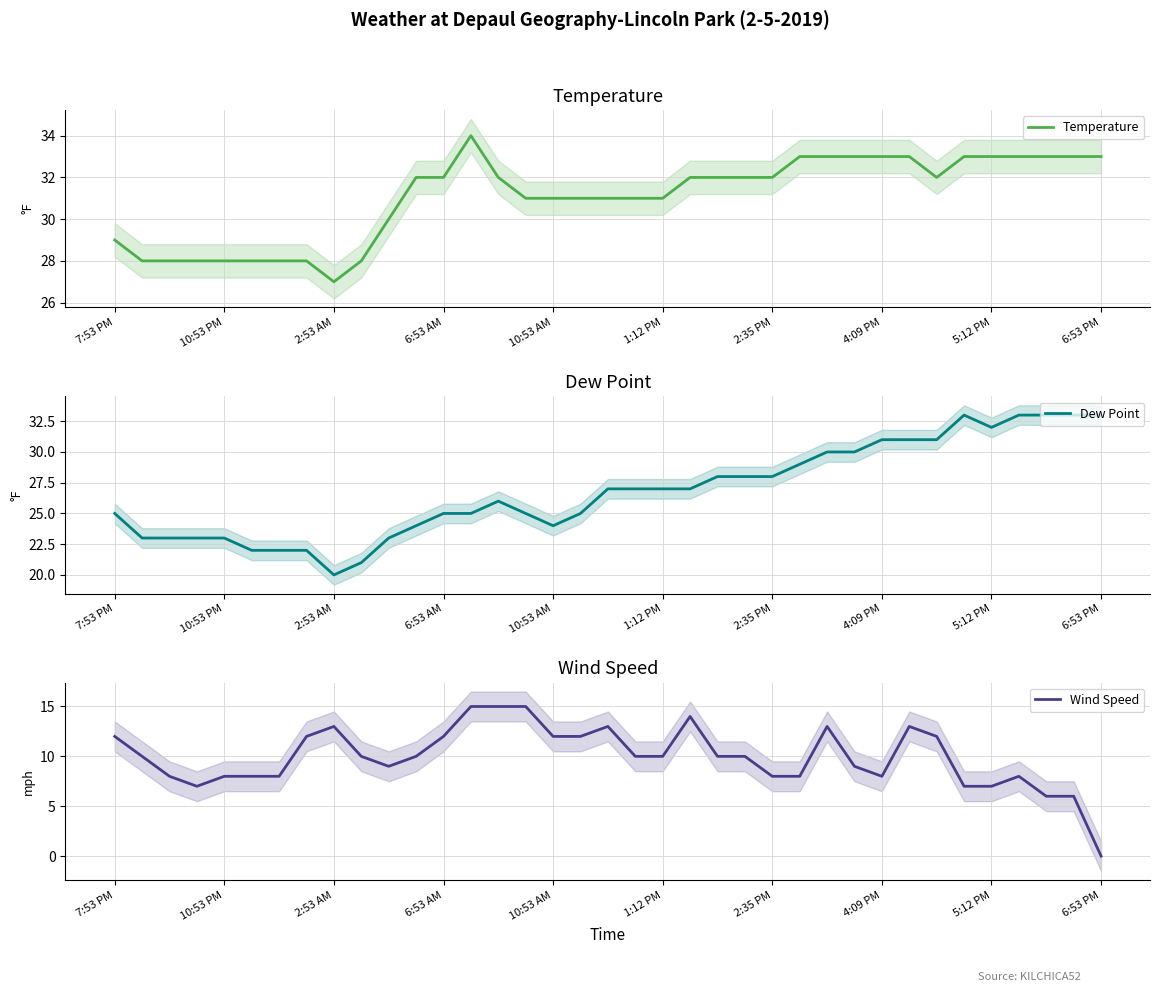

How many interior local peaks does the Temperature series have?

1